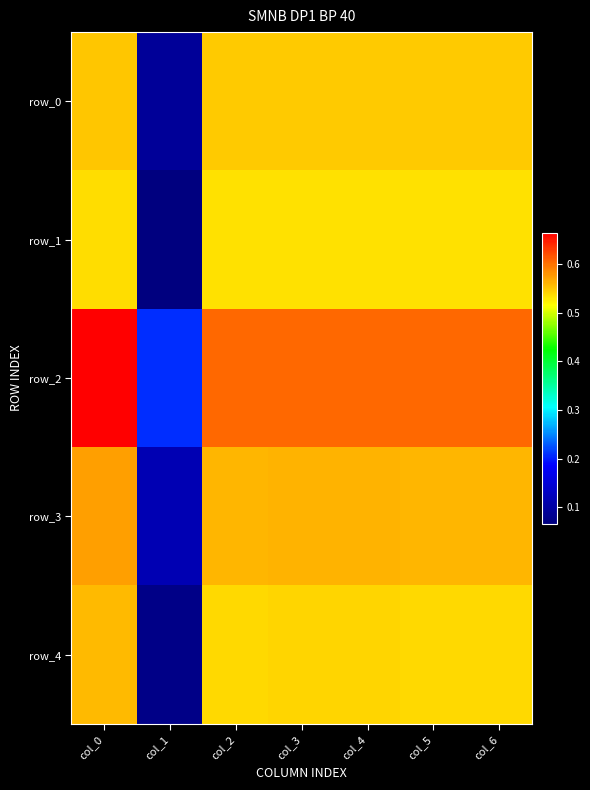

Is it true that row_3 equals 0.6 at col_3?

True